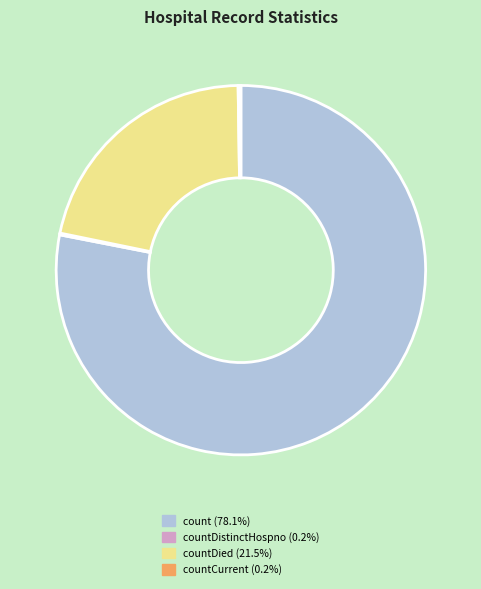

Does any single category account for the majority?

Yes